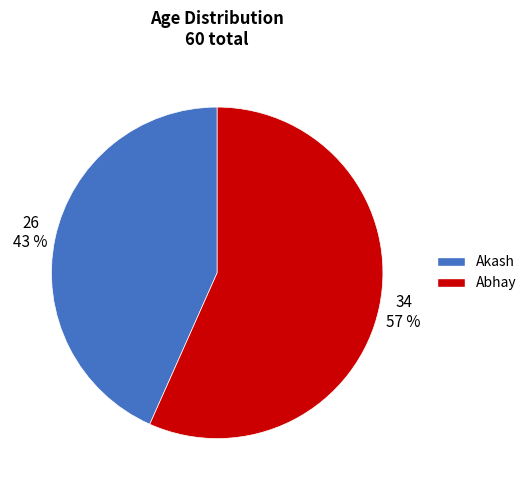

To the nearest percent, what is the combined percentage of Akash and Abhay?

100%